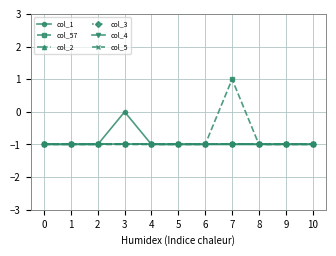

At how many categories does at least one series exceed 0?

1